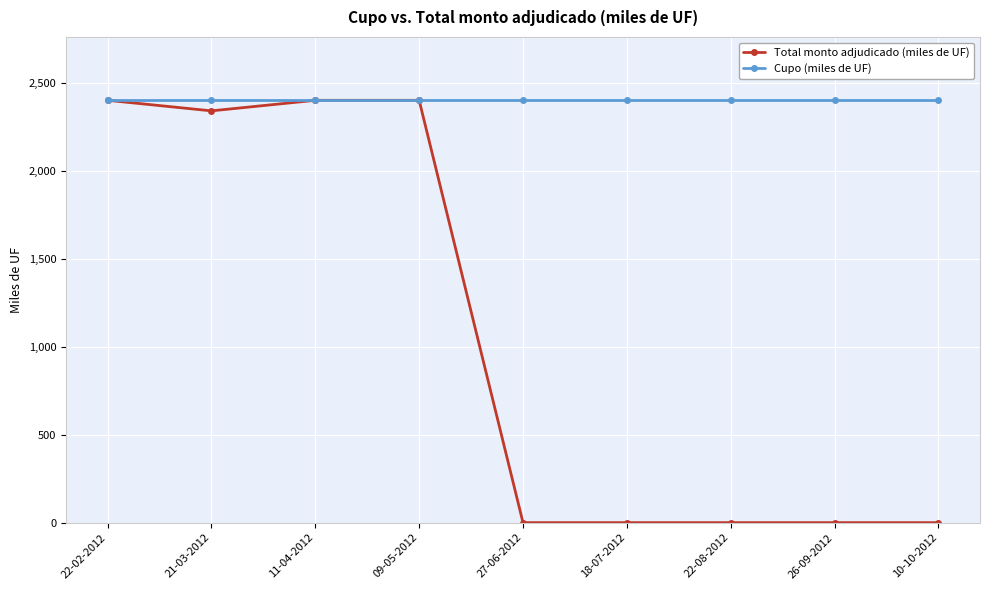

Rank the series by their average value, from highest to lowest.

Cupo (miles de UF), Total monto adjudicado (miles de UF)